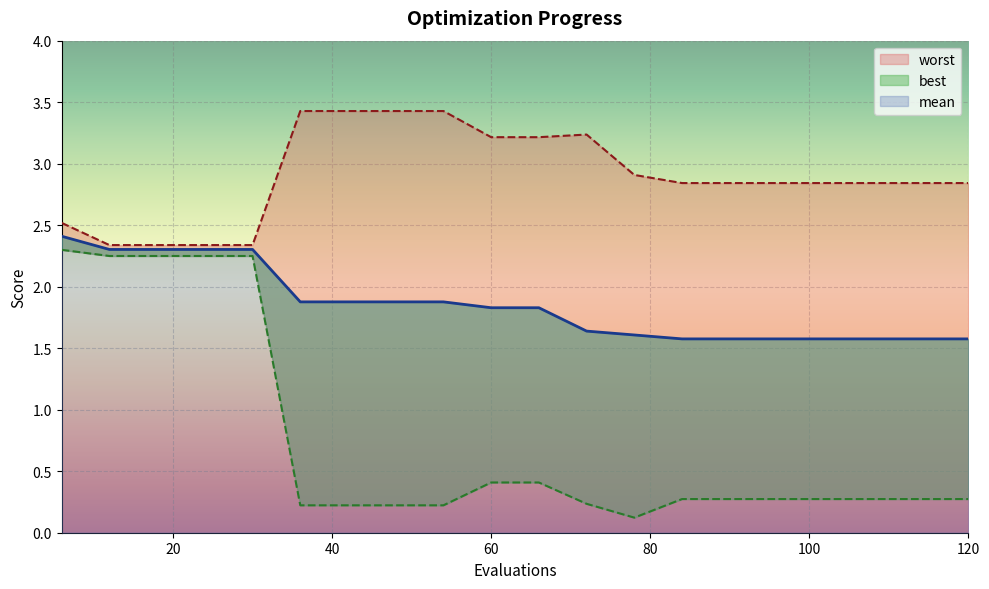

At which category is the sum across all series the highest?

6